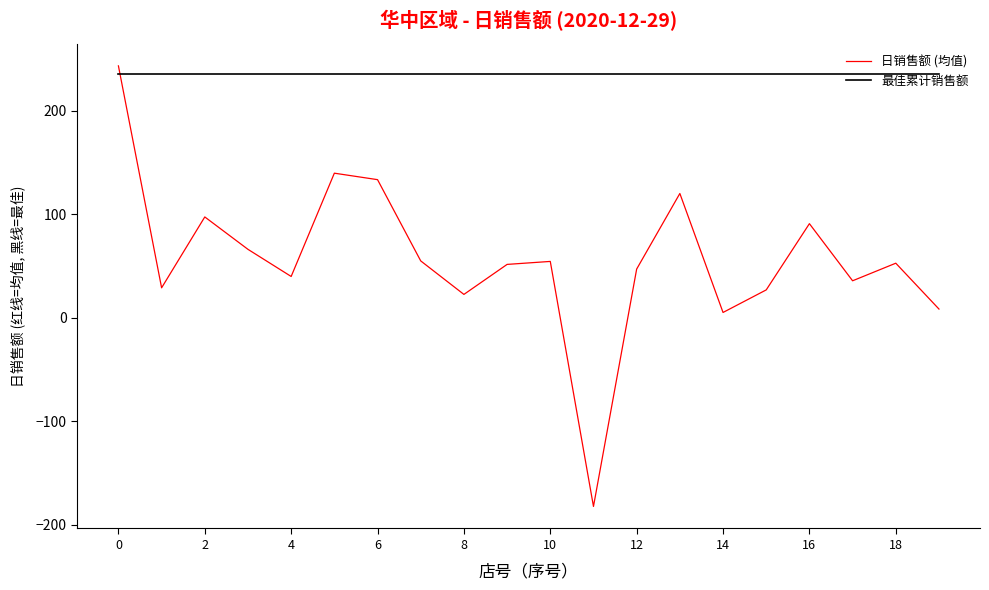

What is the lowest value of the 日销售额 (均值) series?

-182.2